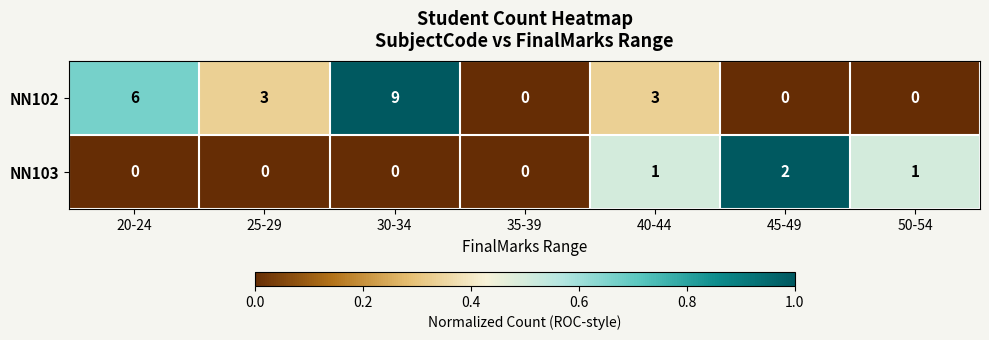

Which series has the widest spread of values?

NN102